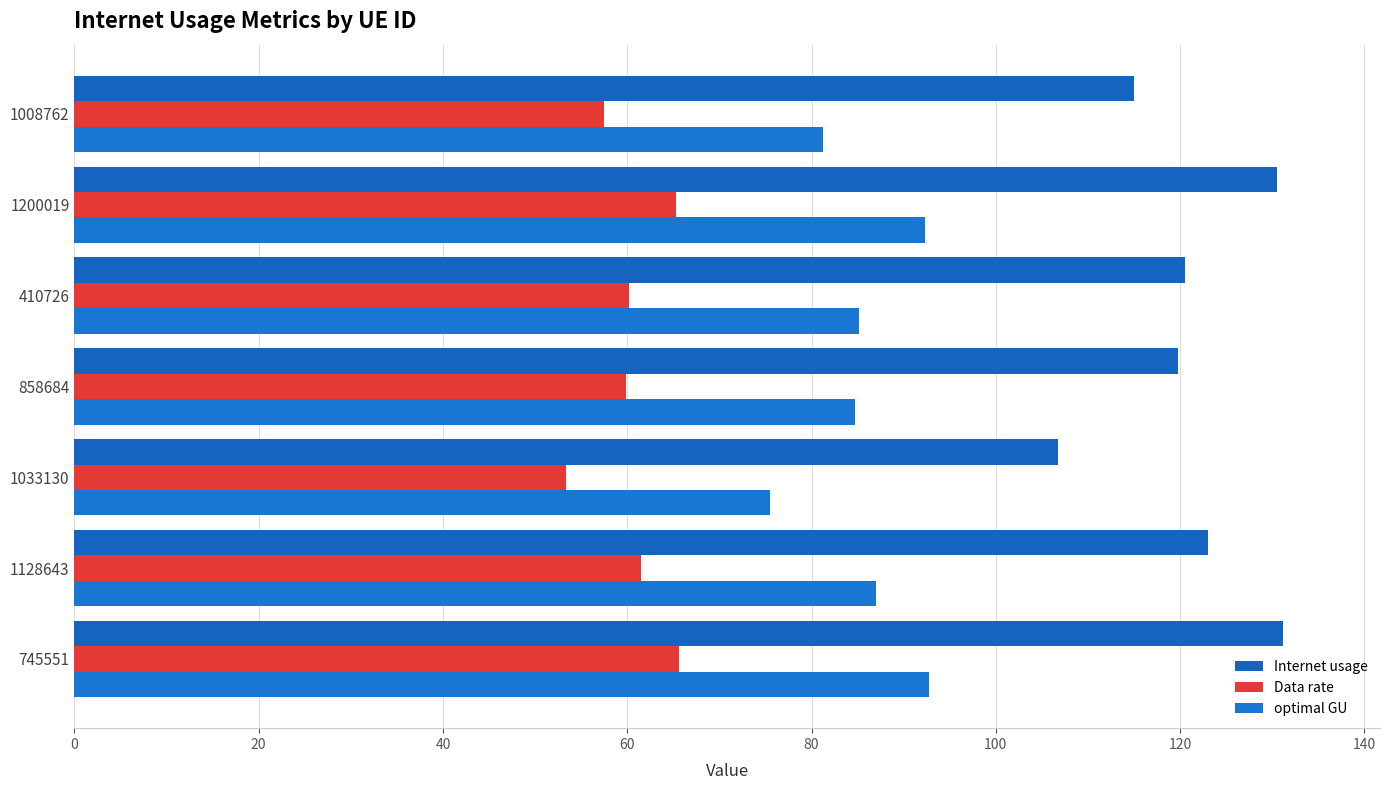

Count the number of data series in this chart.

3